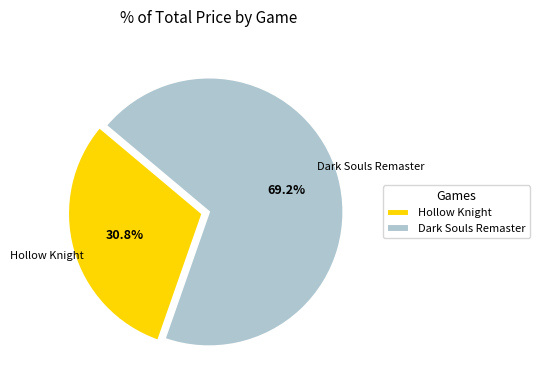

Rank the categories by value from highest to lowest.

Dark Souls Remaster, Hollow Knight